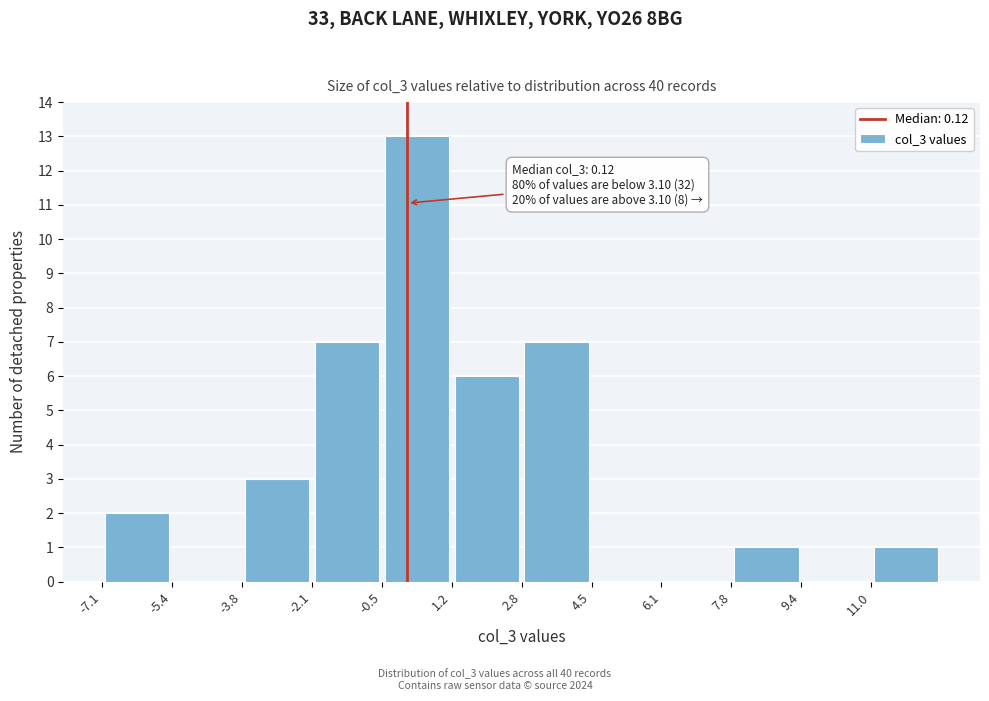

Which range on the x-axis has the tallest bar?

-0.4 to 1.2